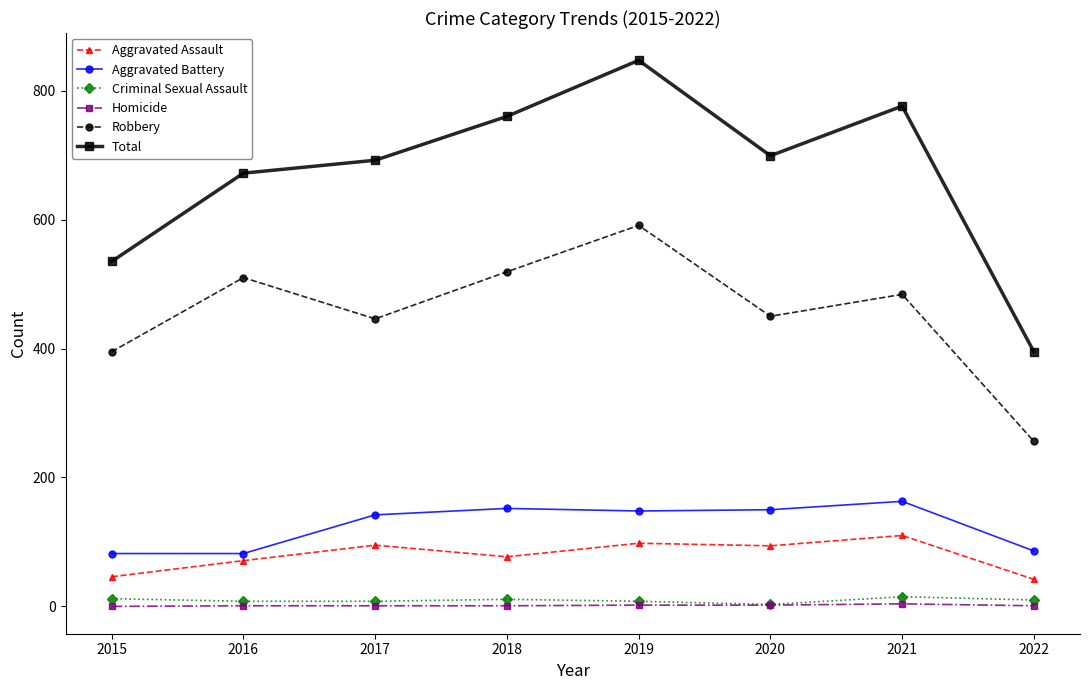

What is the sum of all Criminal Sexual Assault values?

75